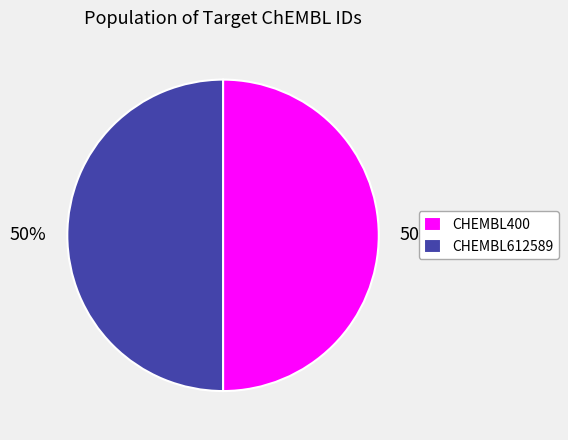

Approximately how many times larger is the value at CHEMBL612589 compared to CHEMBL400?

1.0